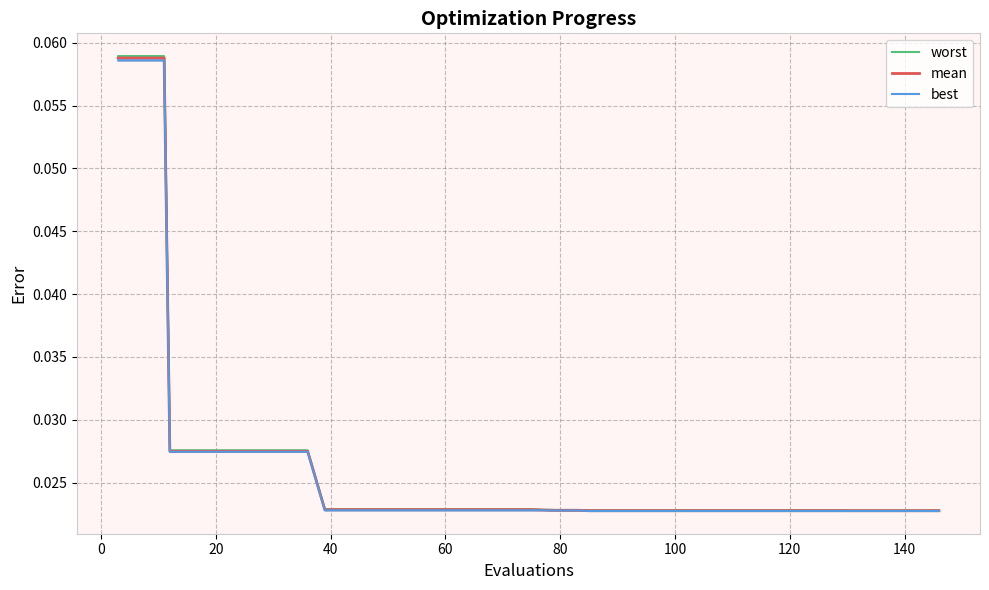

What is the total value across all series at 40?

0.1